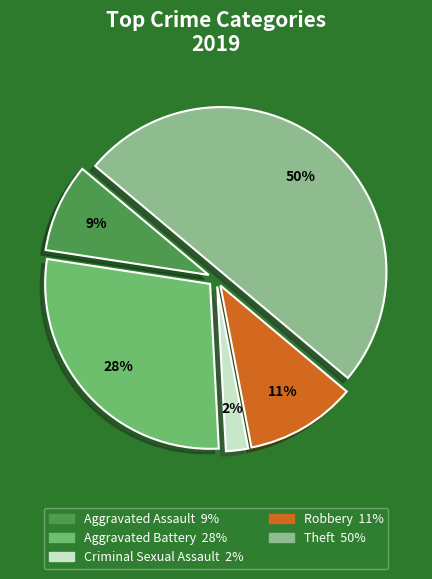

To the nearest percent, what is the average slice percentage?

20%